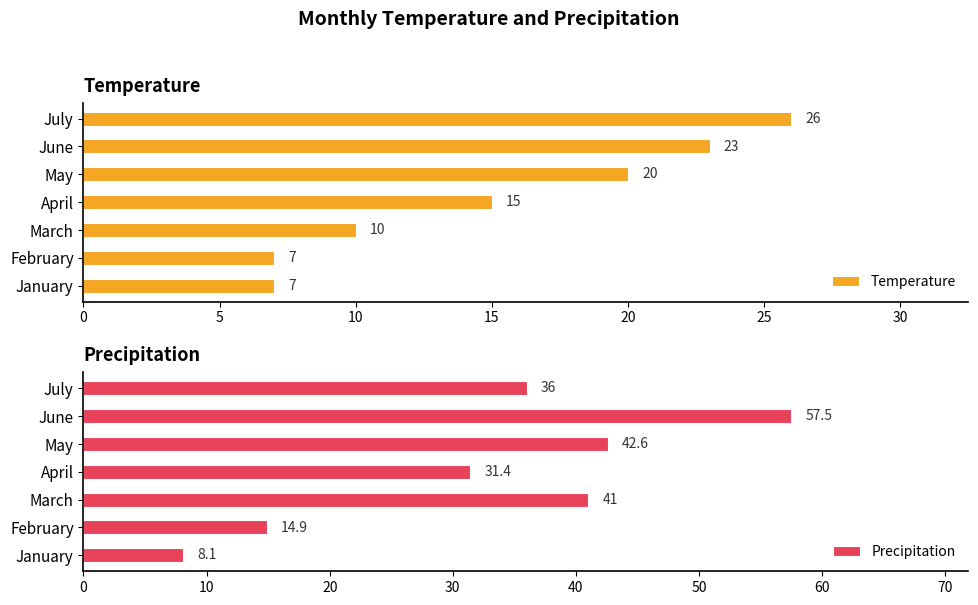

What is the value of the Temperature bar at the 4th from the left?

15.0